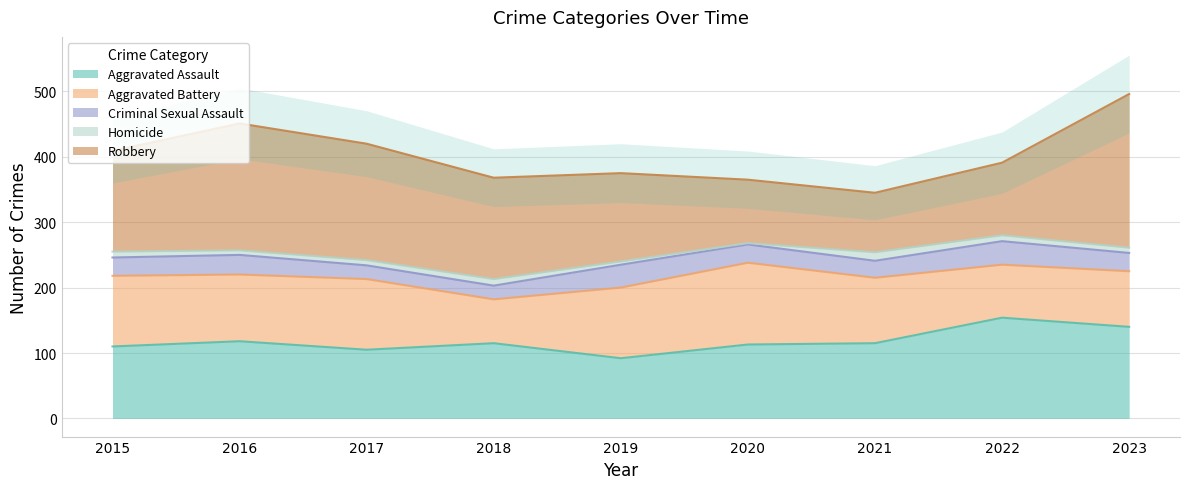

What is the highest value of the Robbery series?

235